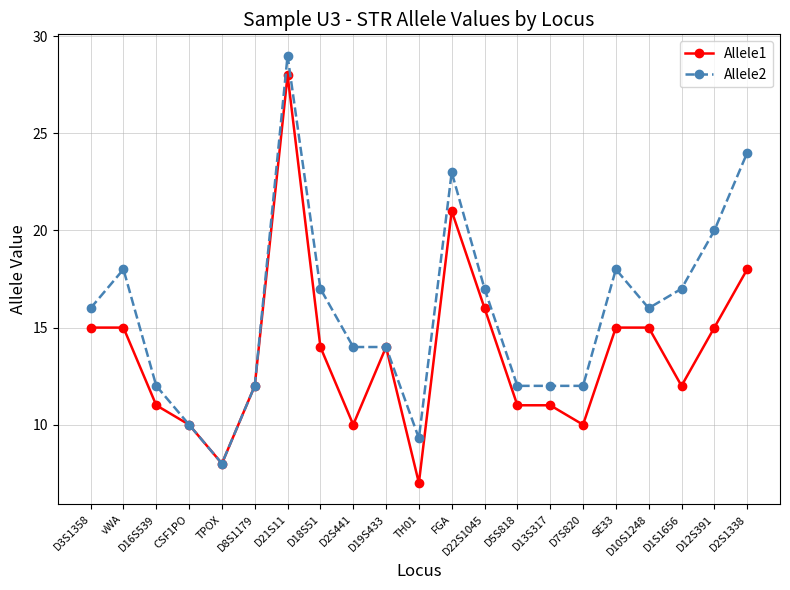

The Allele2 series shows 12.0 at D13S317. True or false?

True